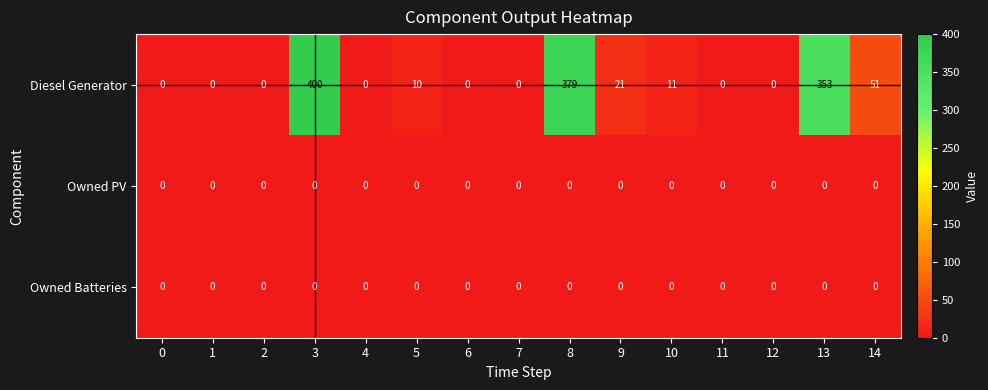

At how many categories does at least one series exceed 312?

3